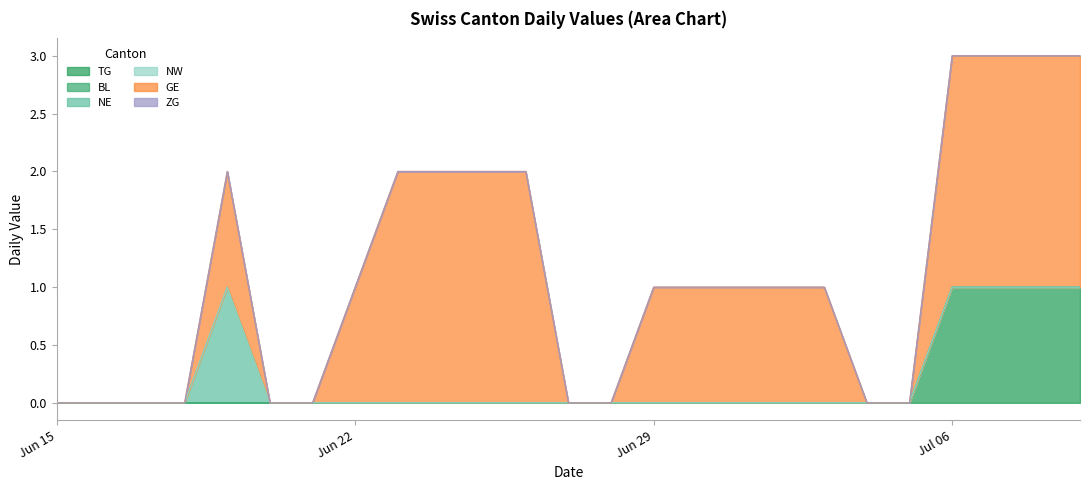

How many lines are shown in the chart?

6